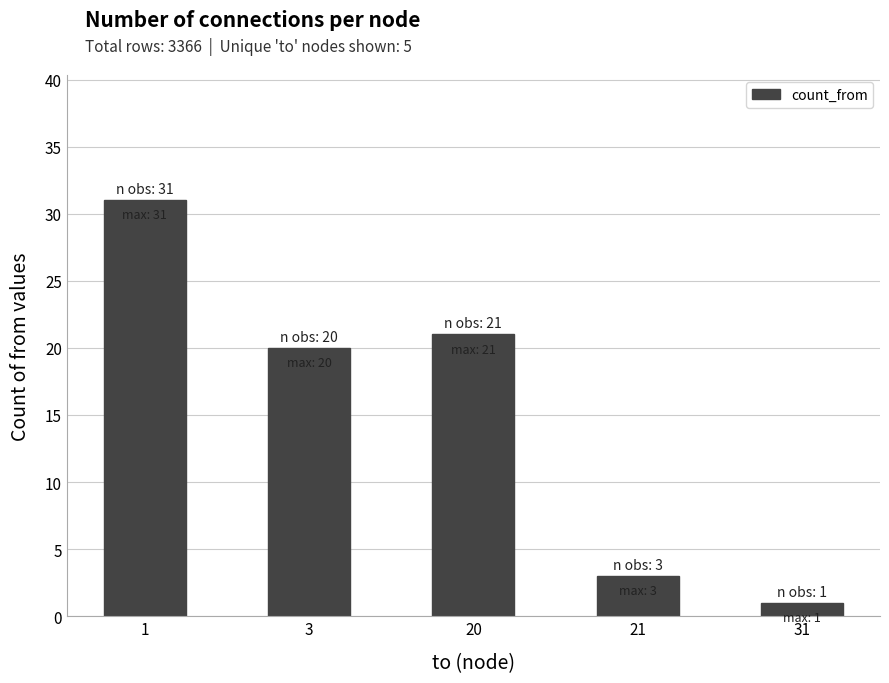

List the labels in order of value, largest first.

1, 20, 3, 21, 31